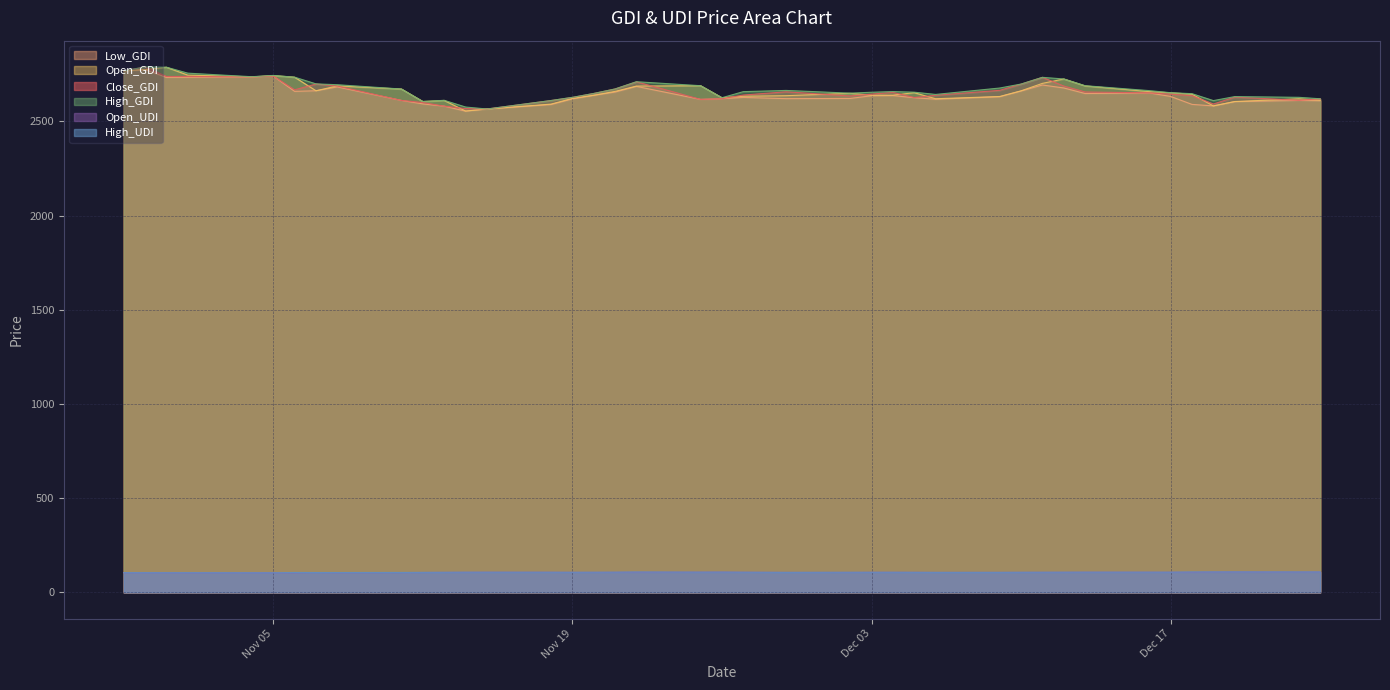

At which label does Low_GDI first exceed 2632?

2024-10-29